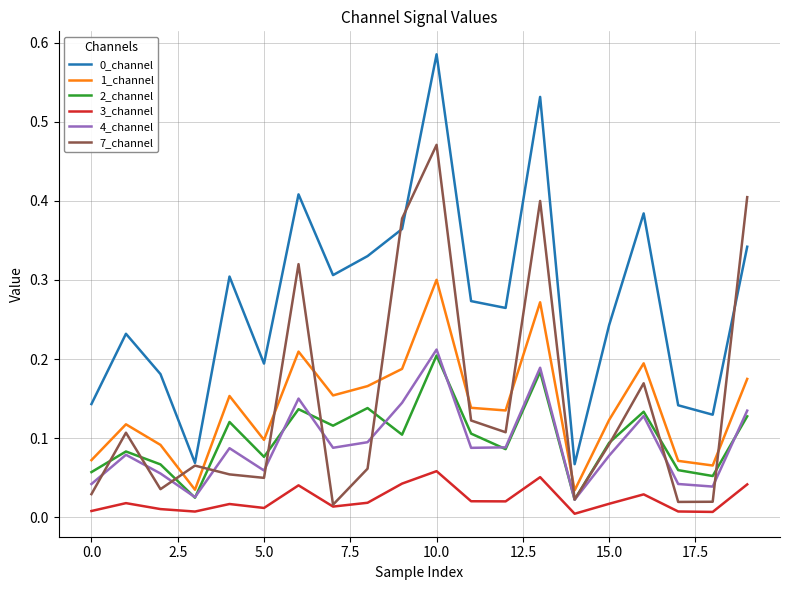

True or false: 4_channel and 3_channel intersect in this chart.

False